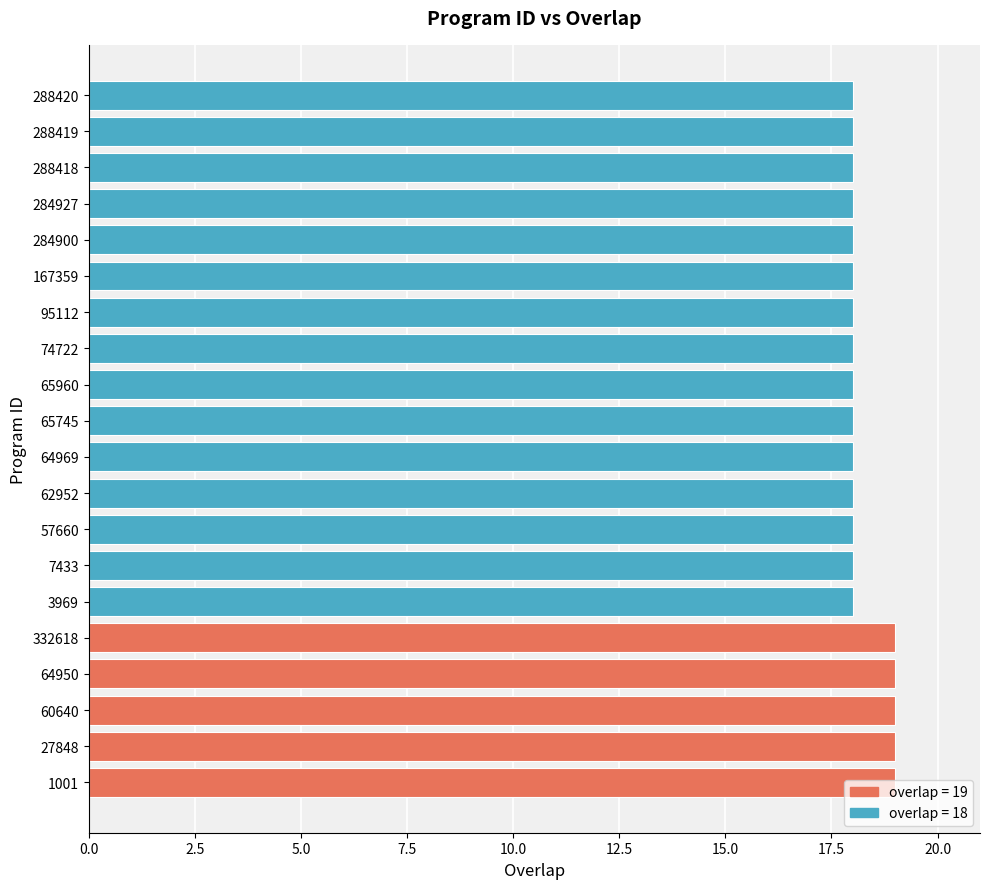

What is the greatest value displayed?

19